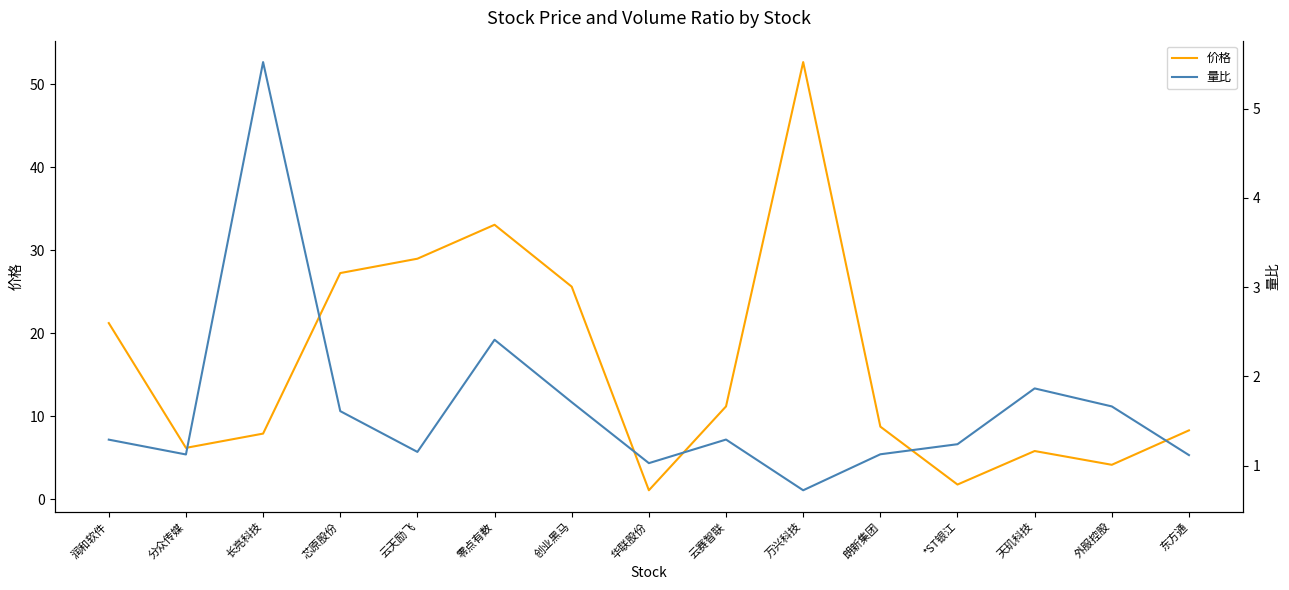

The value of 价格 at *ST银江 is 1.8. True or false?

True